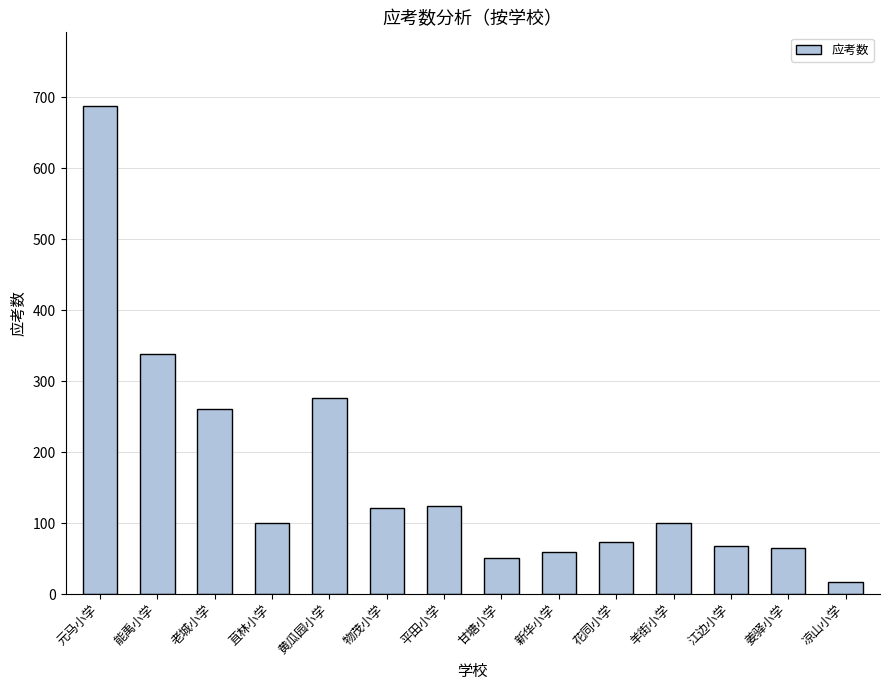

At which label is the value closest to 353?

能禹小学